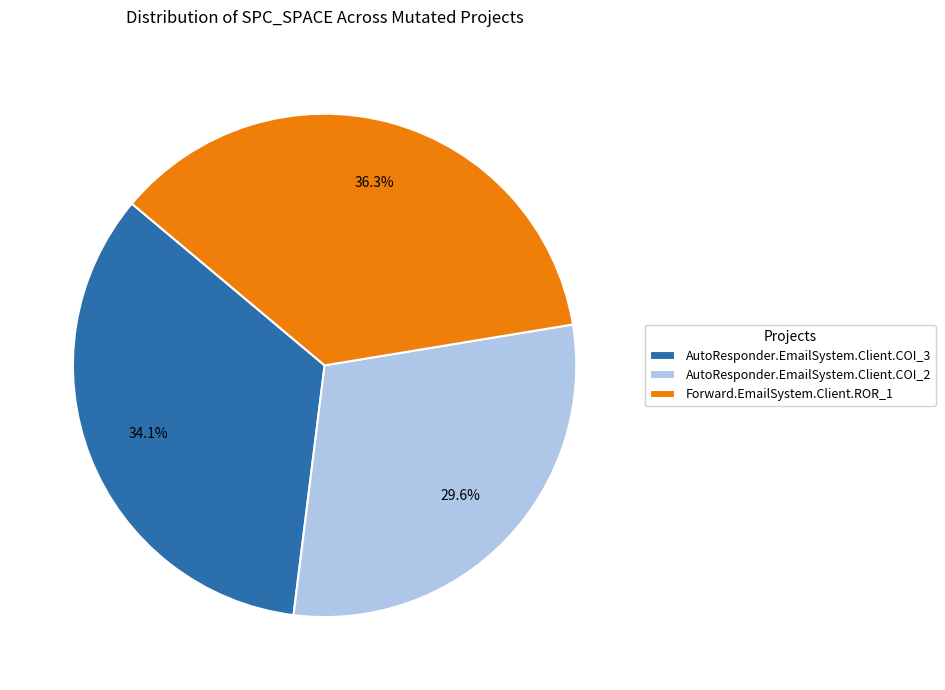

How many slices are in this pie chart?

3